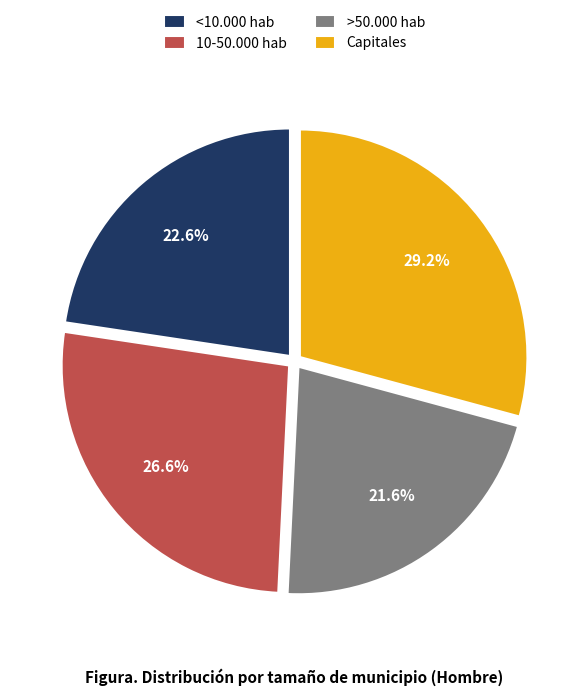

To the nearest percent, what is the difference between the 10-50.000 hab and Capitales slice percentages?

3%